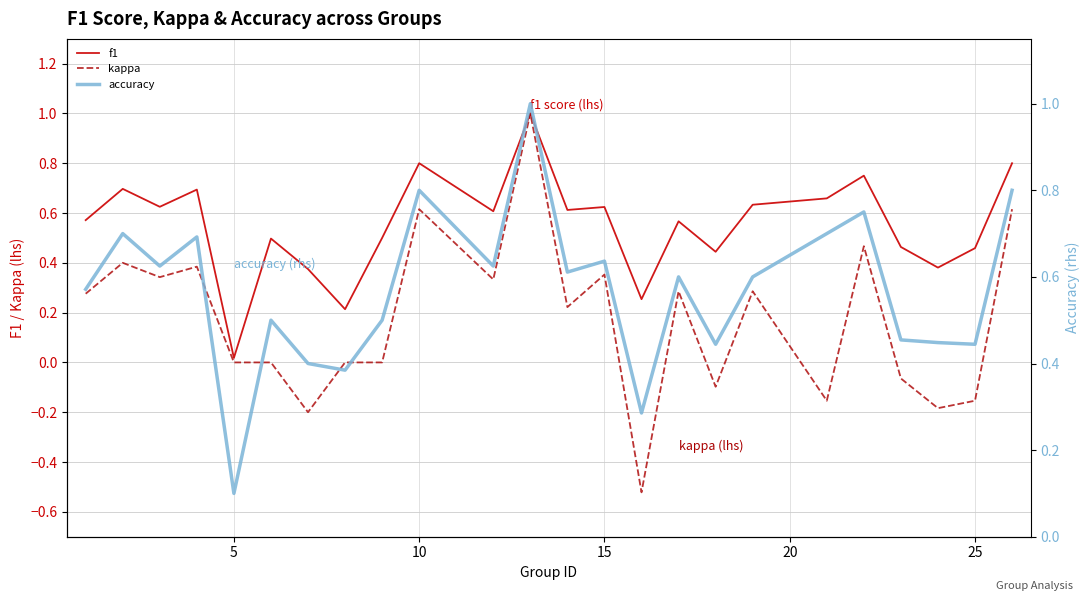

True or false: f1 has a value of 0.2 at 25.

False